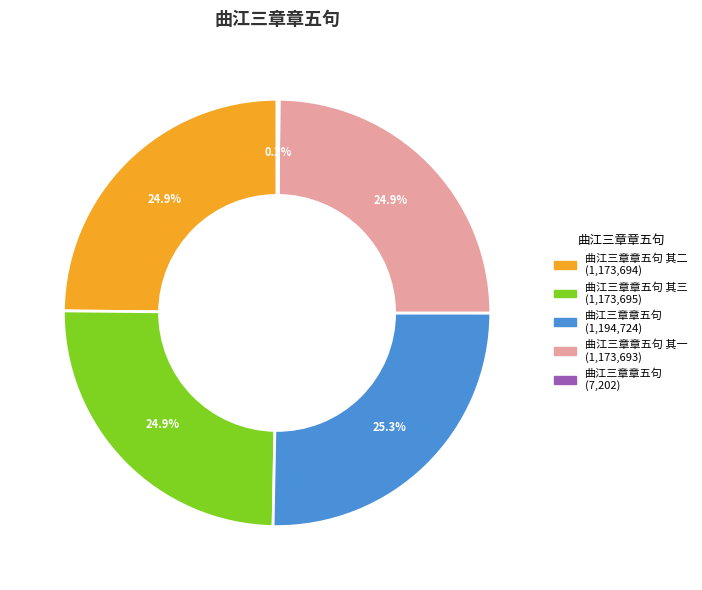

Is there a majority slice in this chart?

No